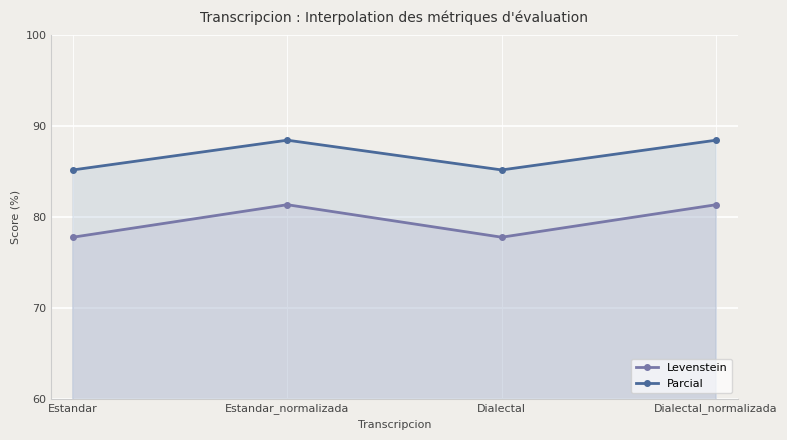

Is it true that Parcial equals 85.2 at Dialectal?

True